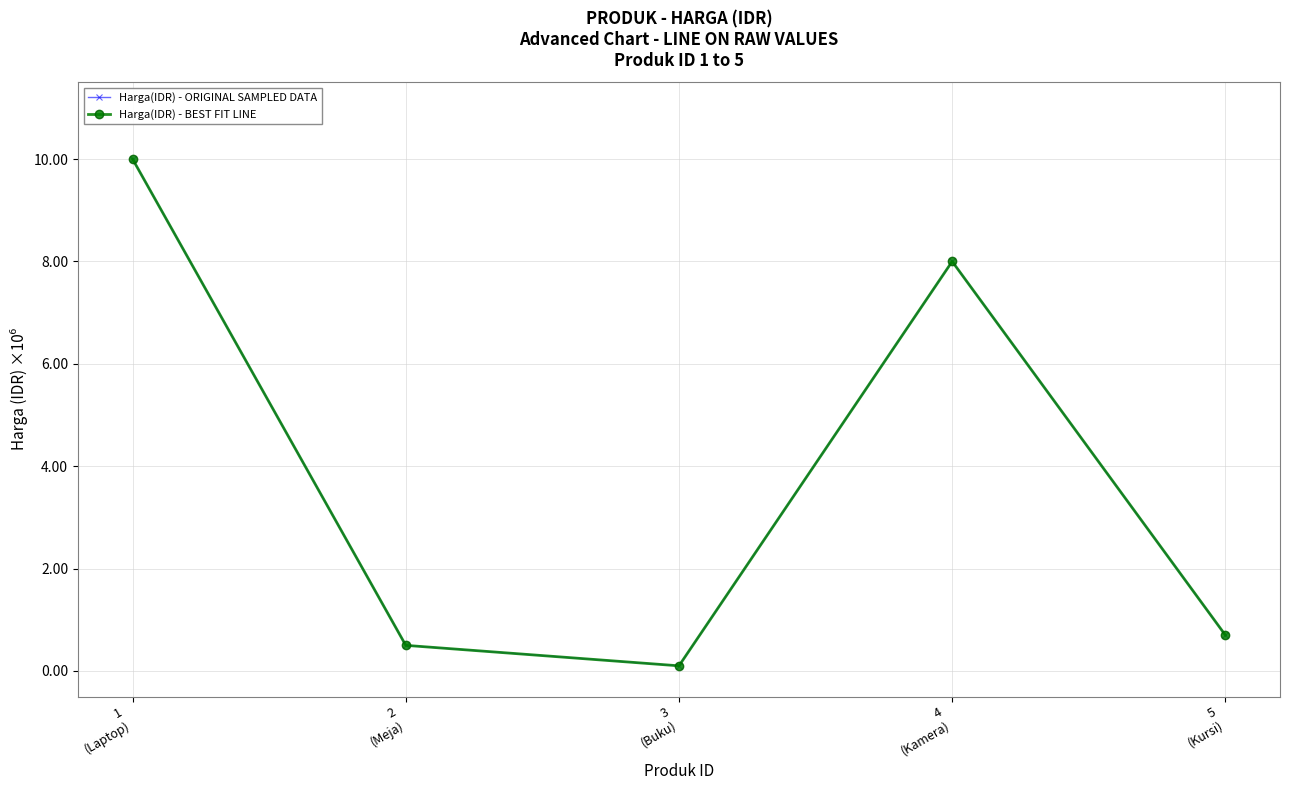

Is this an area chart (filled region under the line)?

No